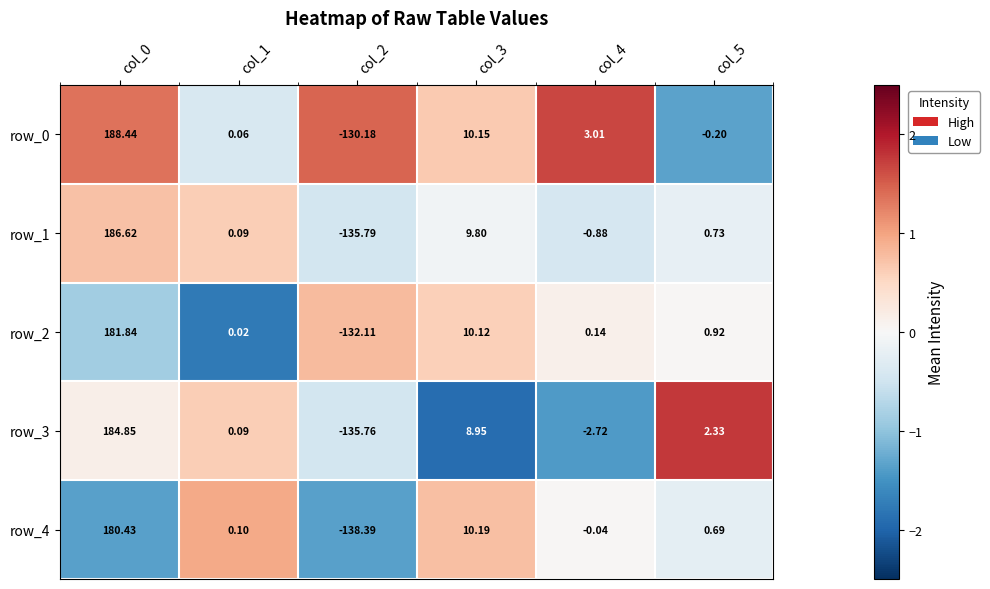

Which category has the highest value in the row_3 series?

col_5